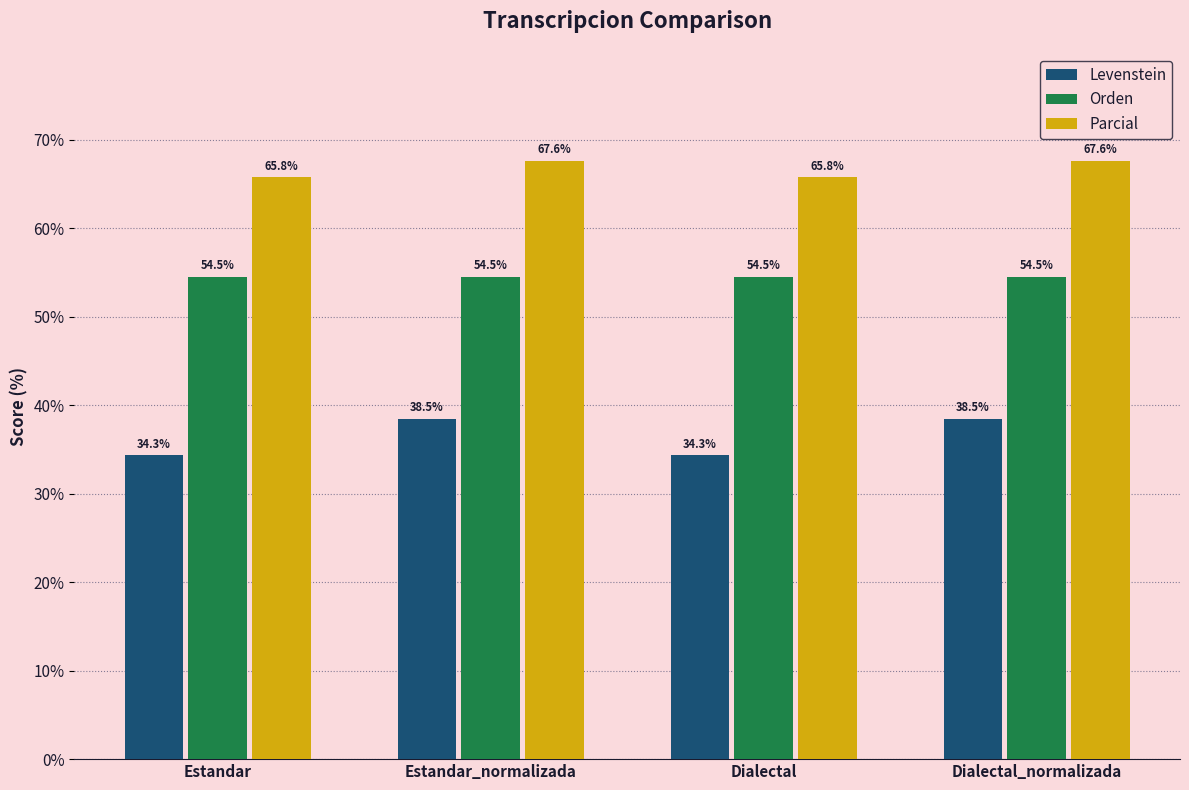

How many groups of bars are there?

4